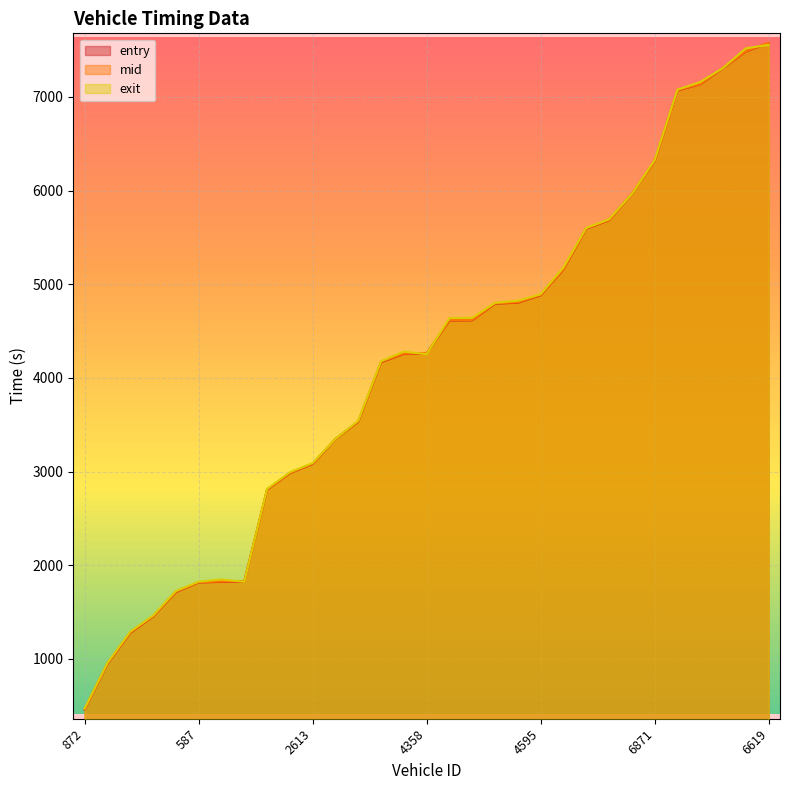

How many data points in mid are above 4263?

16